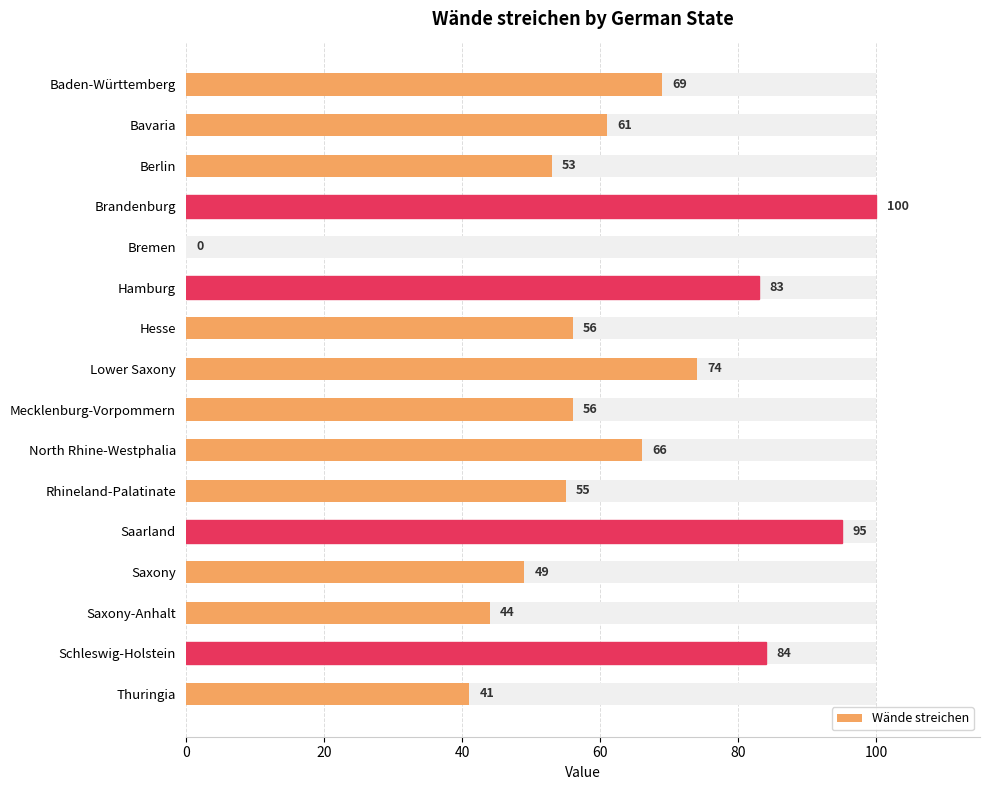

What is the average value?

62